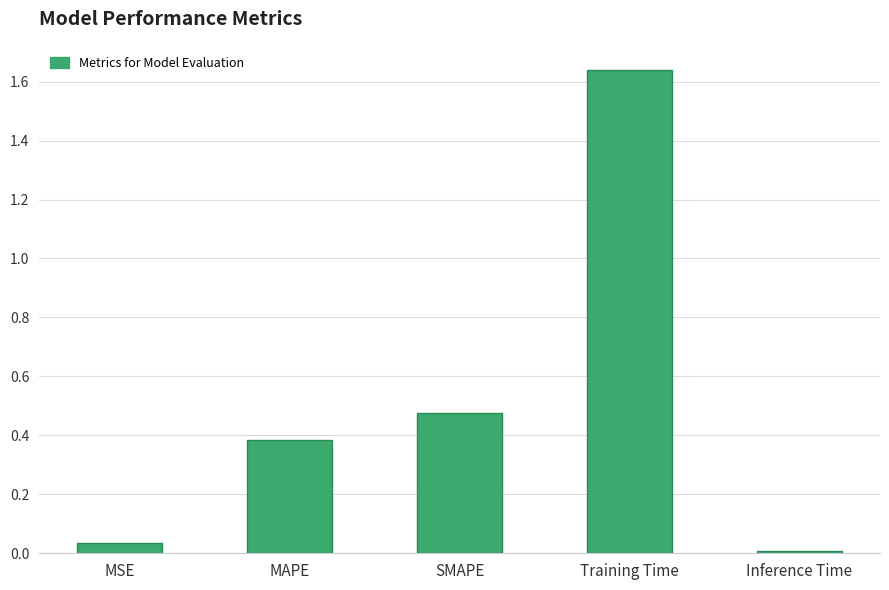

What is the sum of all values?

2.5